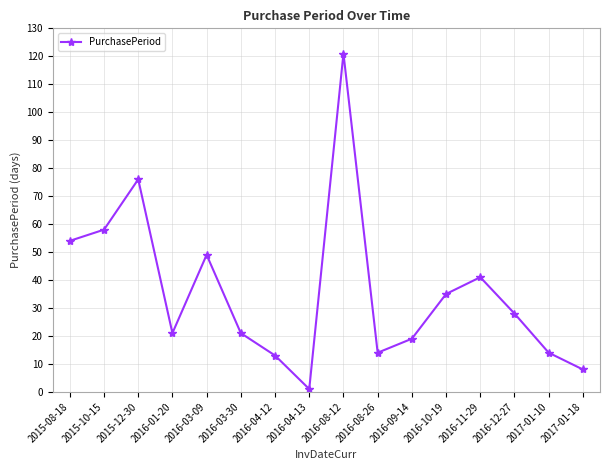

How many interior local peaks (higher than both neighbors) does the data have?

4